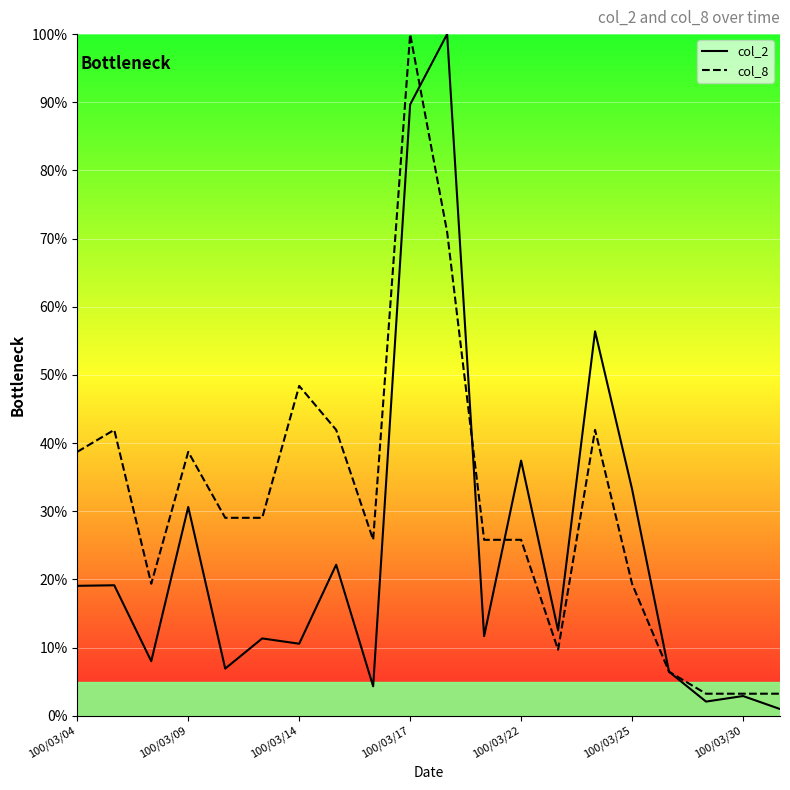

At which label does col_8 reach its peak?

100/03/17